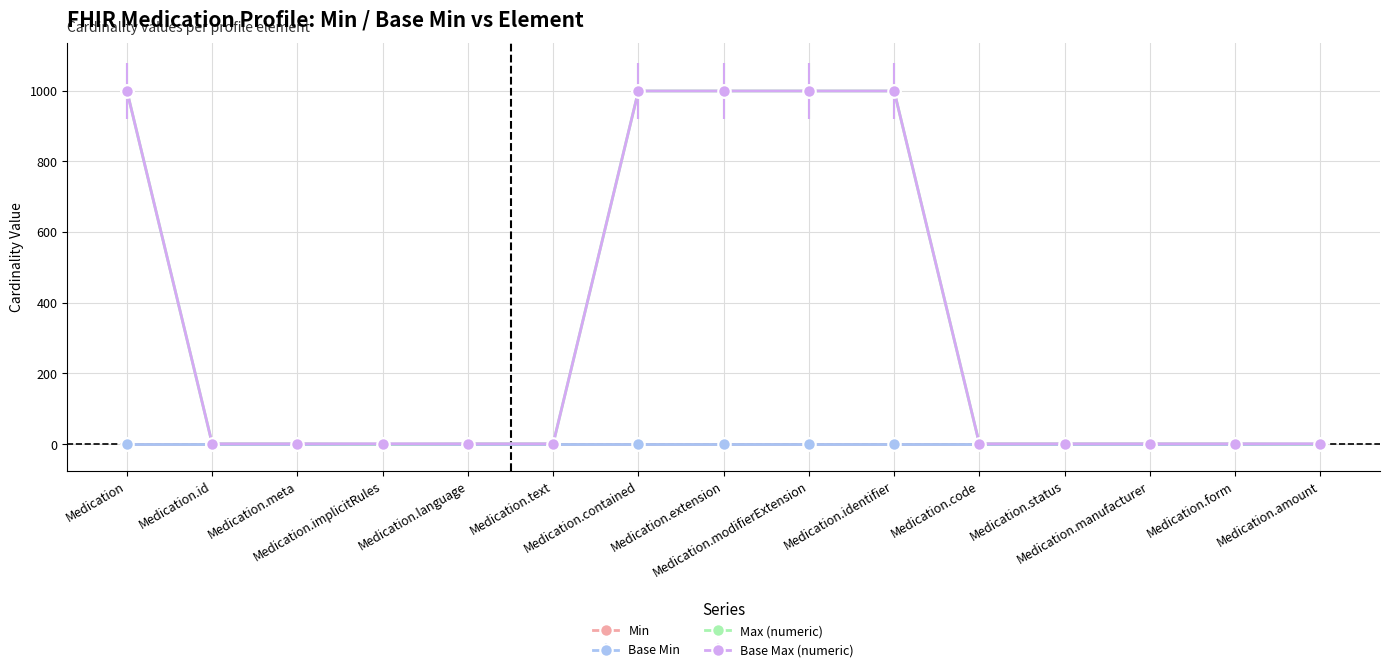

Does the chart have visible grid lines?

Yes